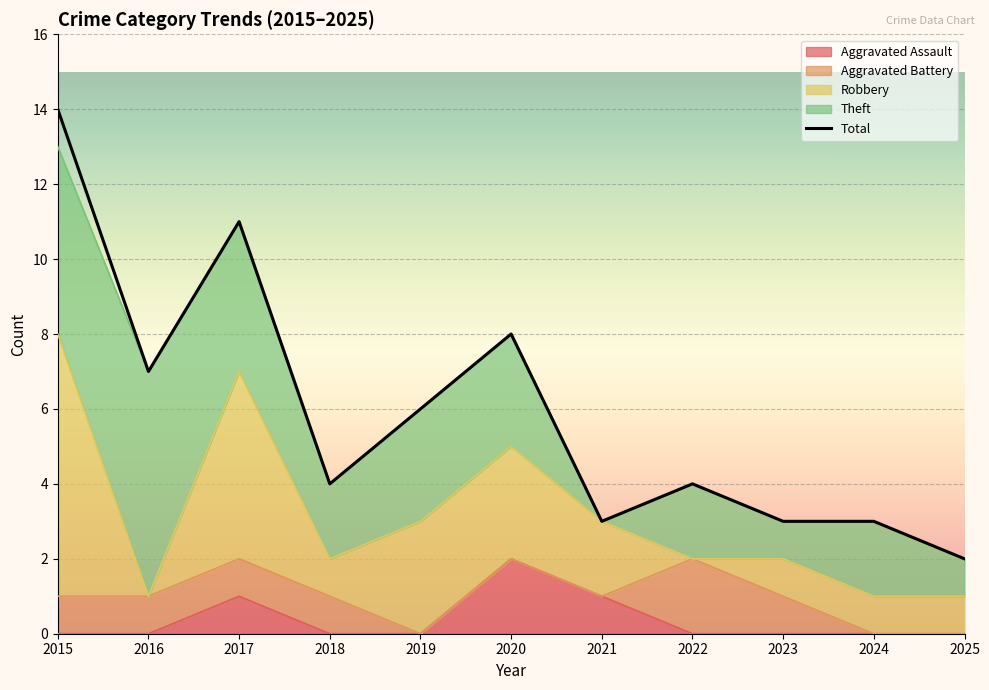

The value at 2017 is 11. True or false?

True